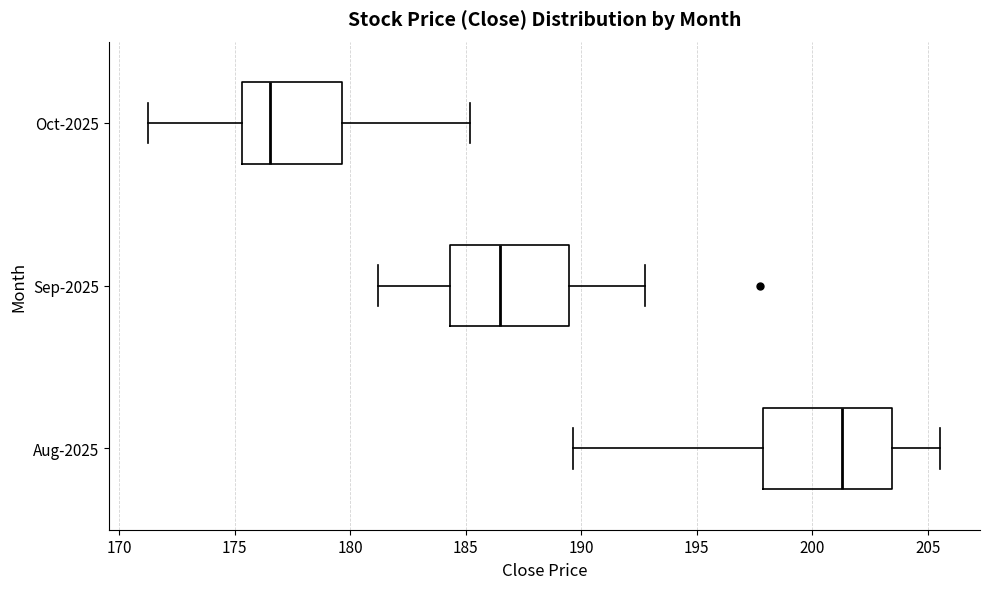

Reading bottom to top, transcribe this box plot: for each box, give where its median line is, the range the box spans, and where its two whiskers end, as read against the x-axis. The values are not printed on the chart, so give them approximately, as read against the axis.

Aug-2025: median 201.5, box 198.0 to 203.5, whiskers 189.5 to 205.5
Sep-2025: median 186.5, box 184.5 to 189.5, whiskers 181.0 to 193.0
Oct-2025: median 176.5, box 175.5 to 179.5, whiskers 171.5 to 185.0